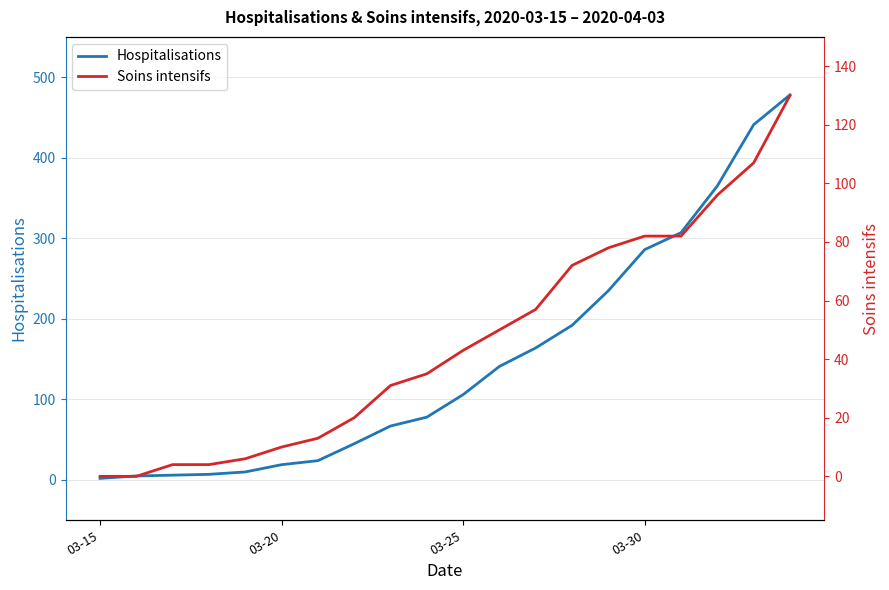

What is the maximum value for Hospitalisations?

478